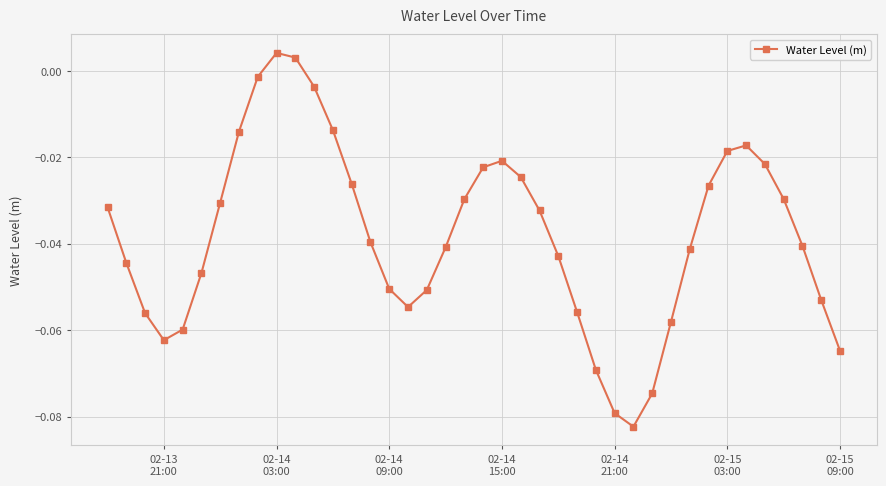

How many values are above zero?

2